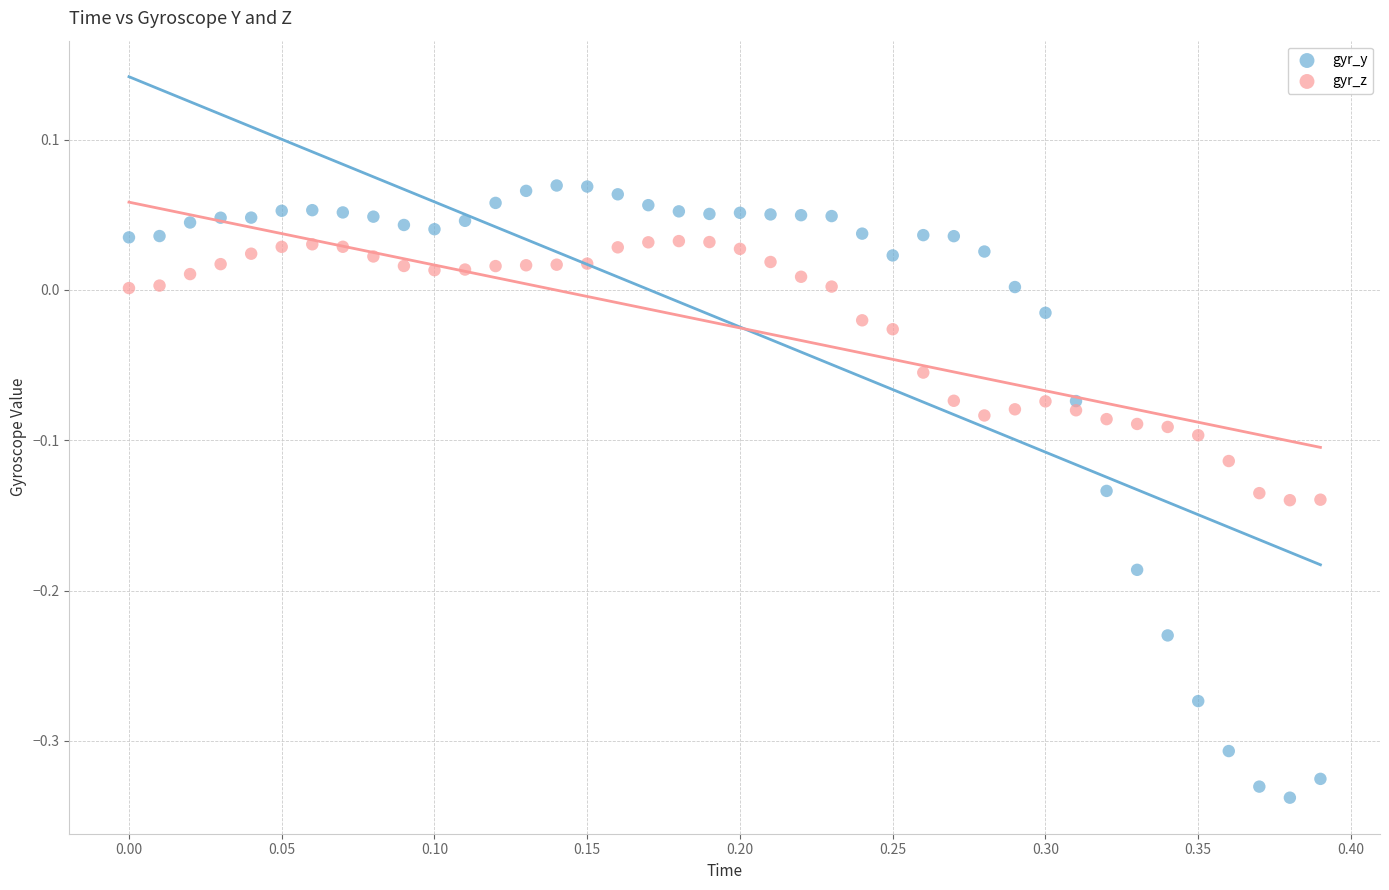

Which series contains the lowest Y value?

gyr_y